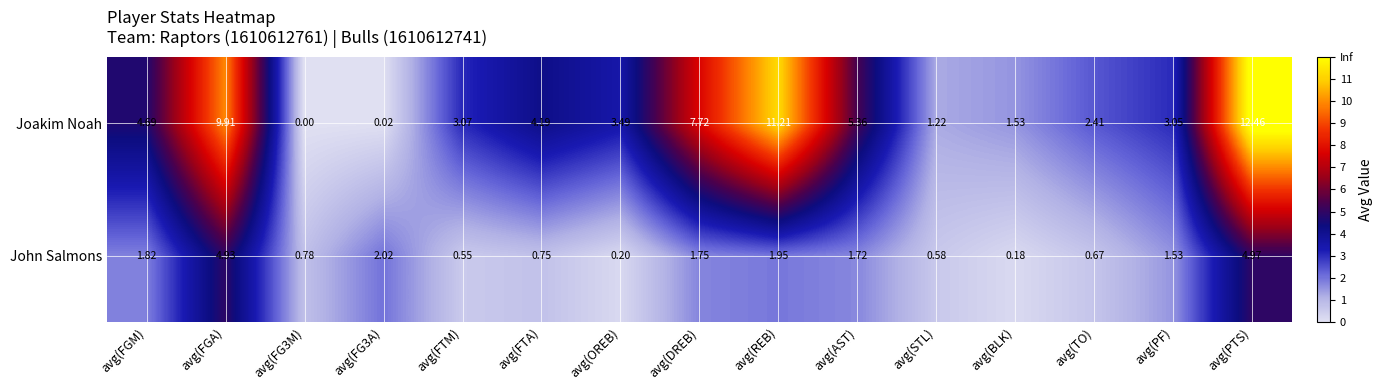

Which series has the widest spread of values?

Joakim Noah